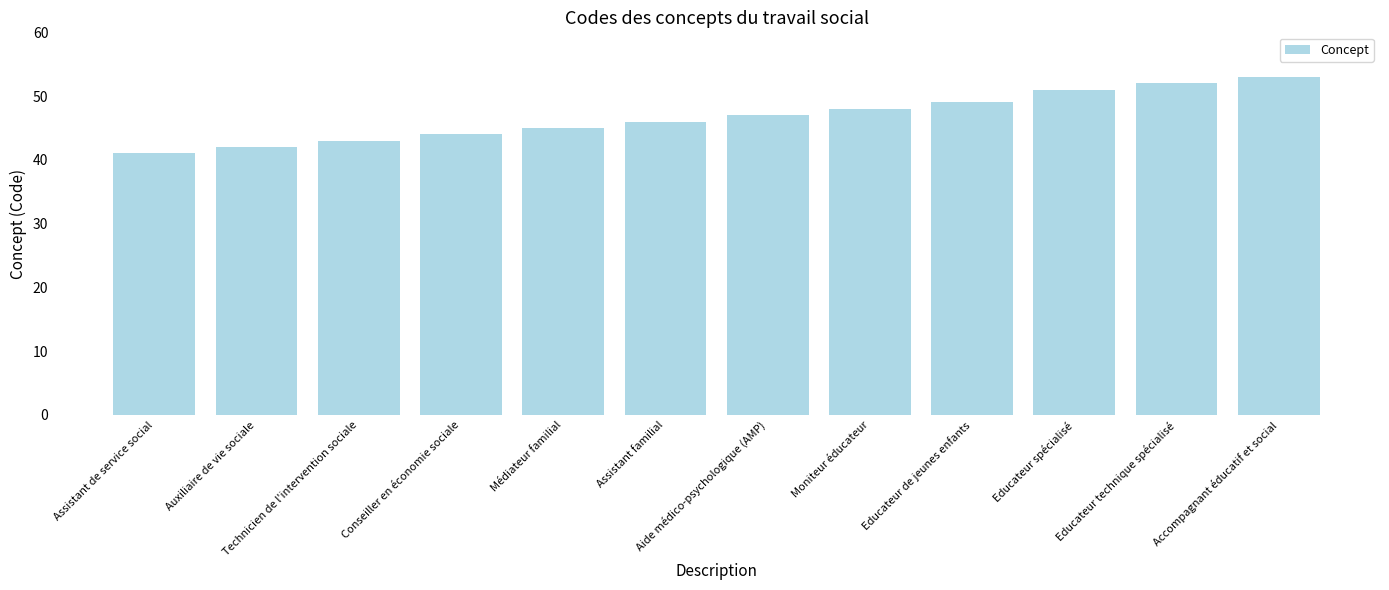

What is the maximum value shown in the chart?

53